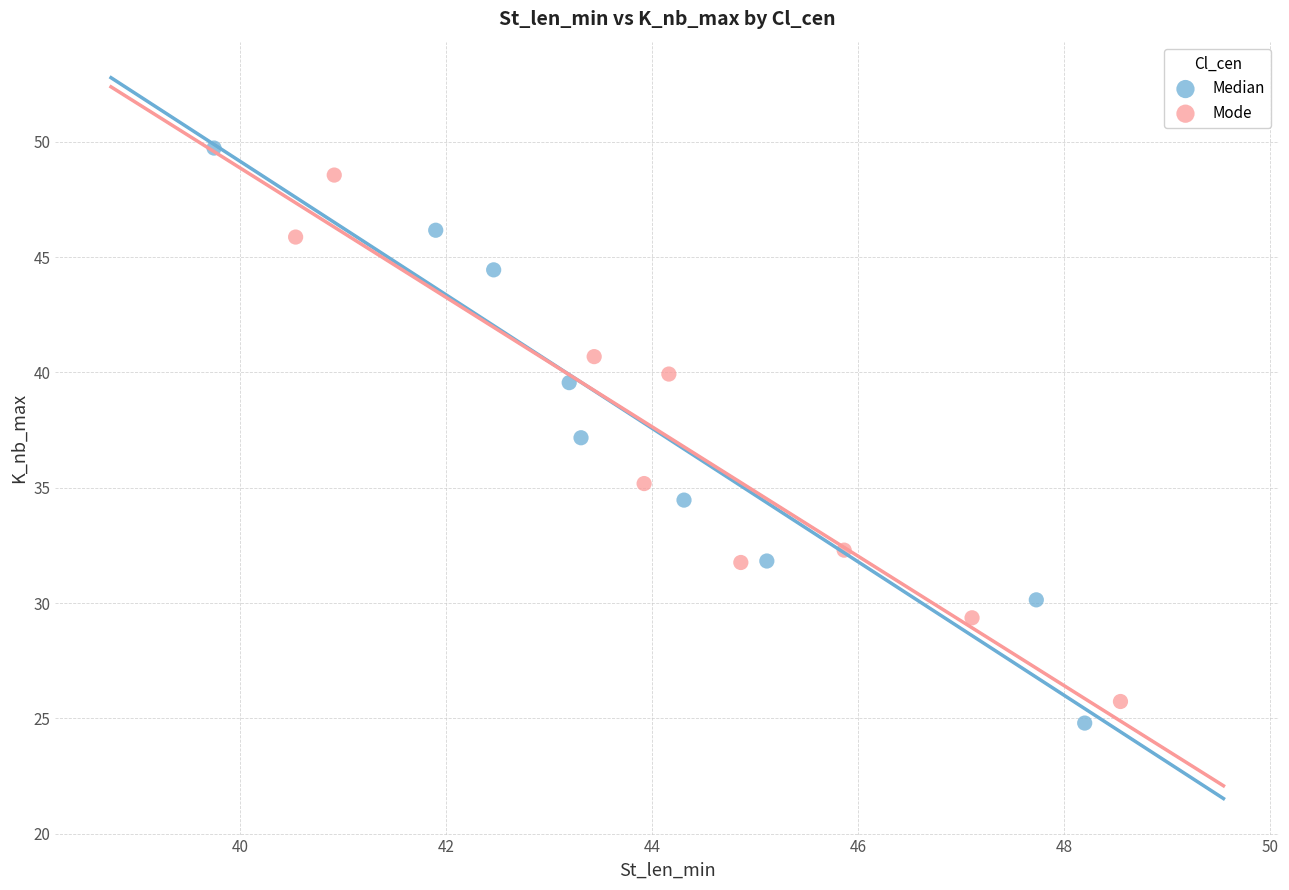

Which series contains the lowest Y value?

Median